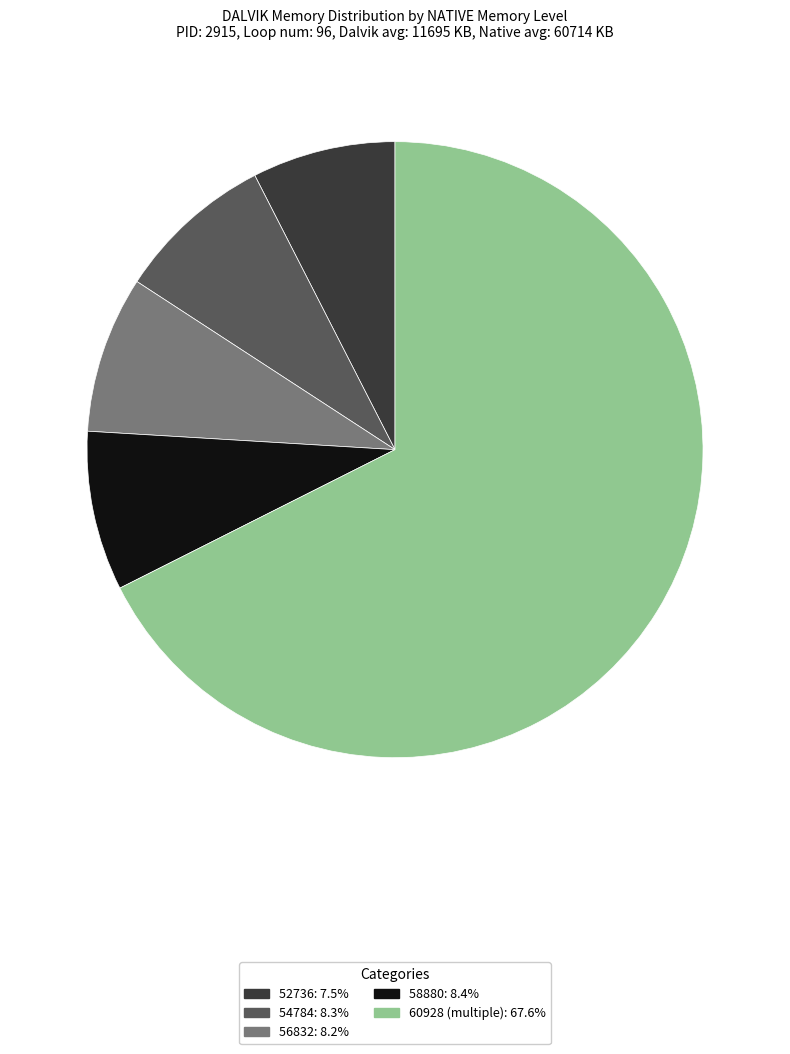

Is there a majority slice in this chart?

Yes